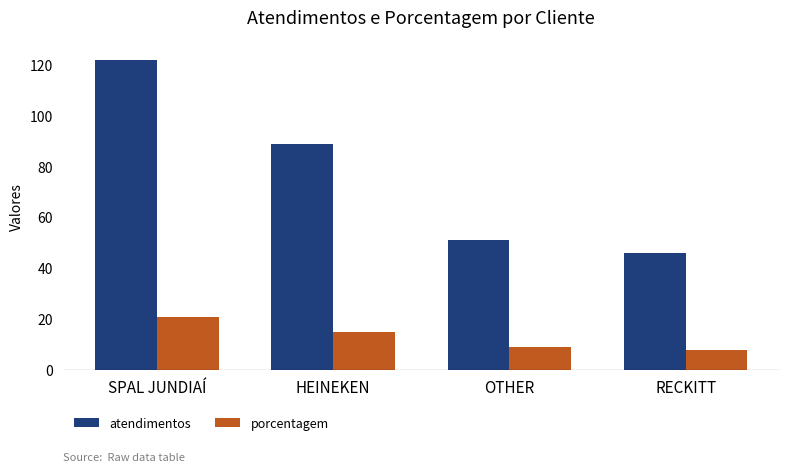

How many bars are there in total?

8